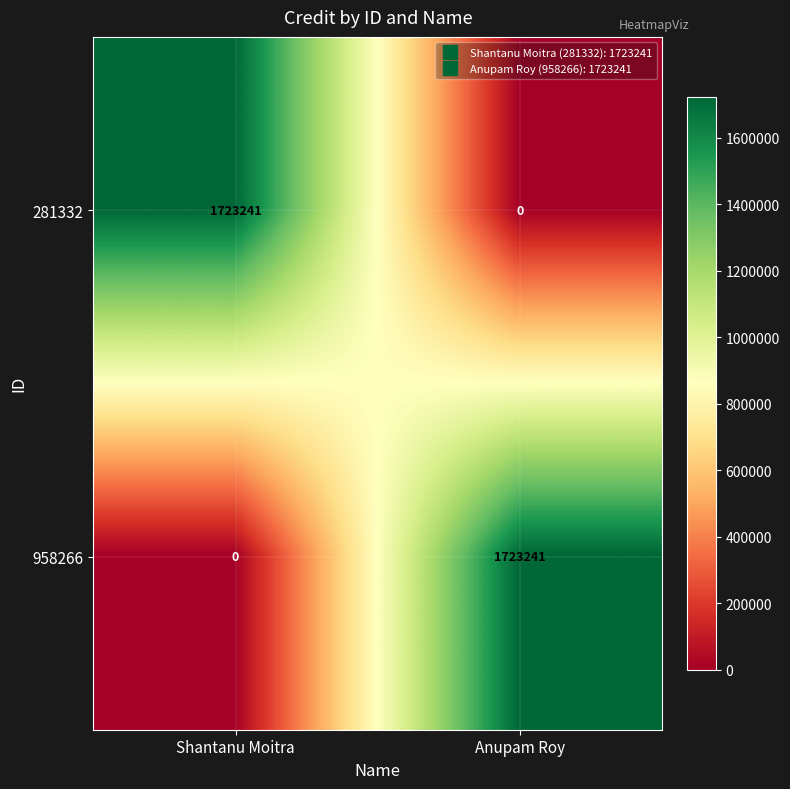

True or false: 281332 has a value of 0 at Anupam Roy.

True